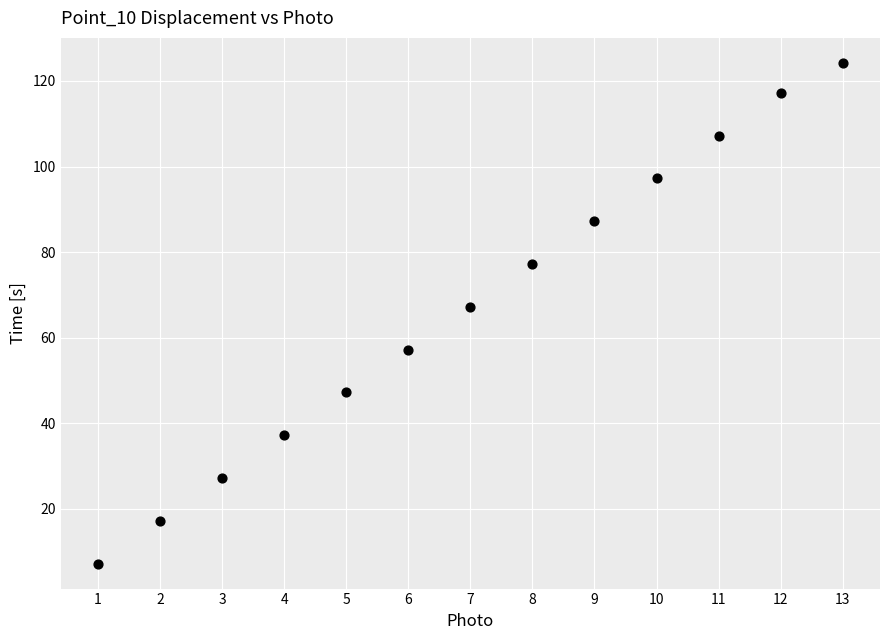

What is the range of X values (max minus min)?

12.0